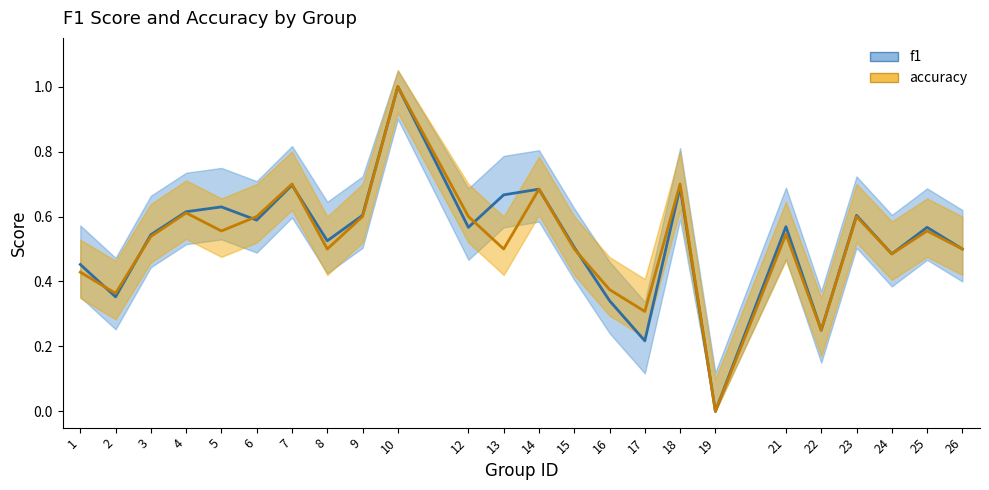

Which has a higher value, 21 or 22?

21